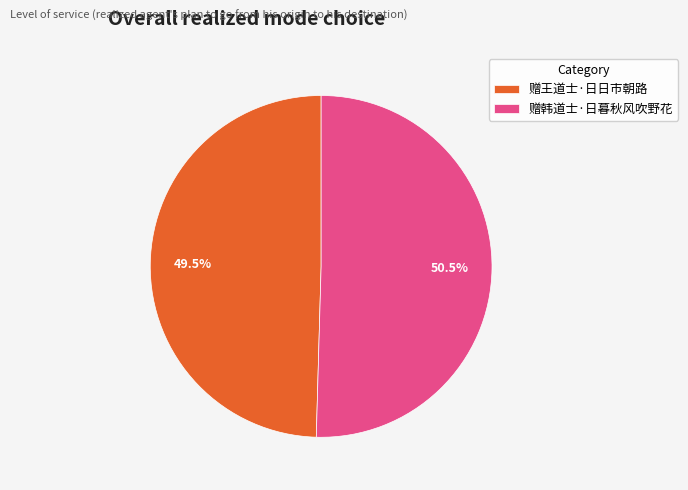

Which has a higher value, 赠韩道士·日暮秋风吹野花 or 赠王道士·日日市朝路?

赠韩道士·日暮秋风吹野花